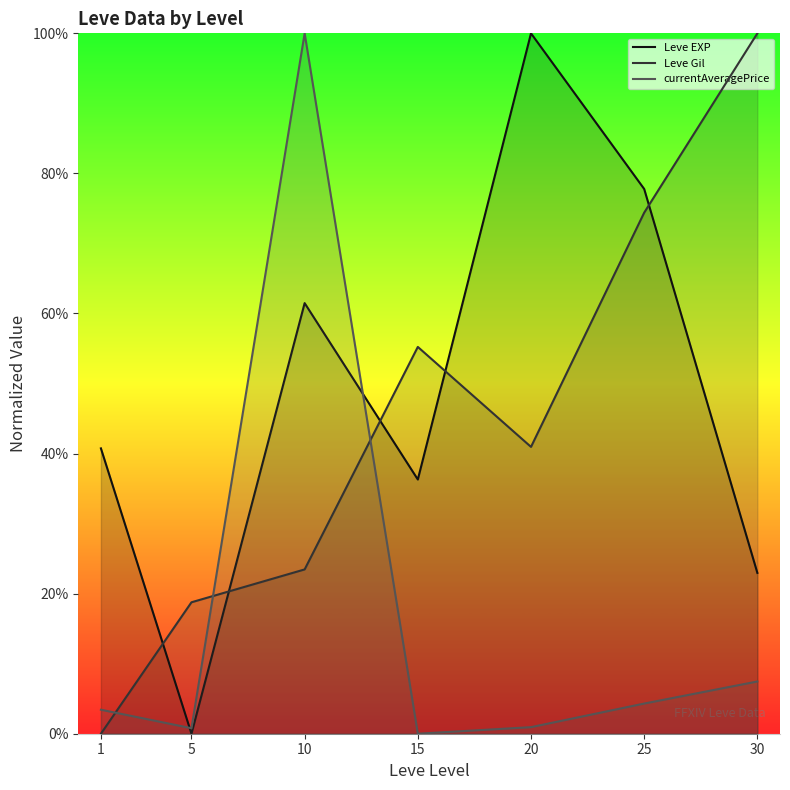

Which category has the highest value across all series?

20